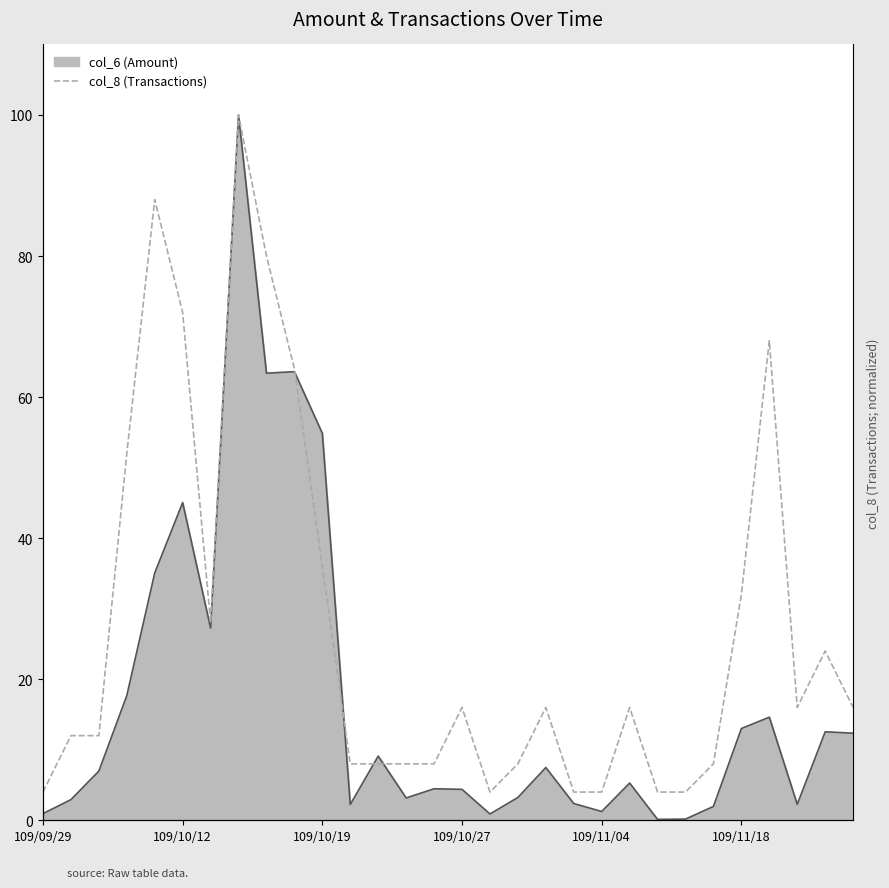

Where is the first local minimum?

6